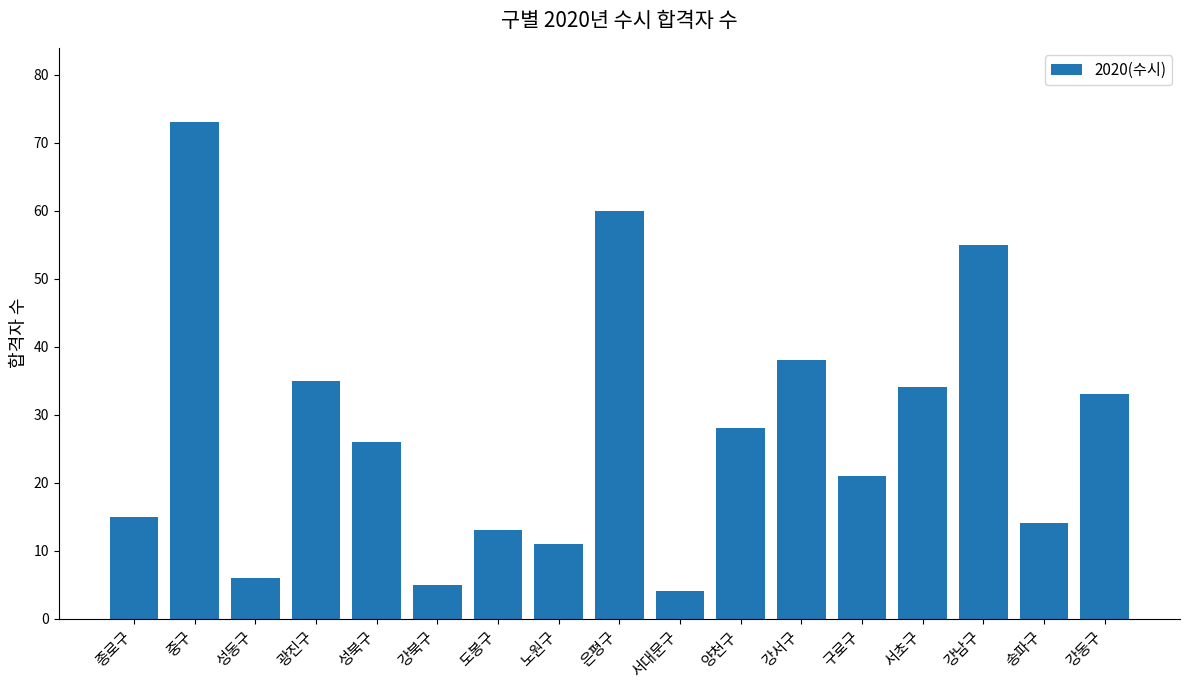

How many data points does each series have?

17